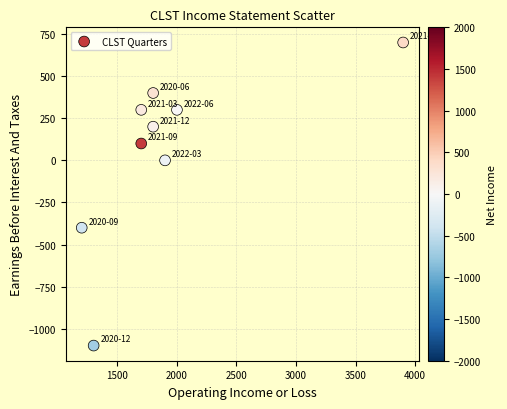

What is the range of X values (max minus min)?

2700